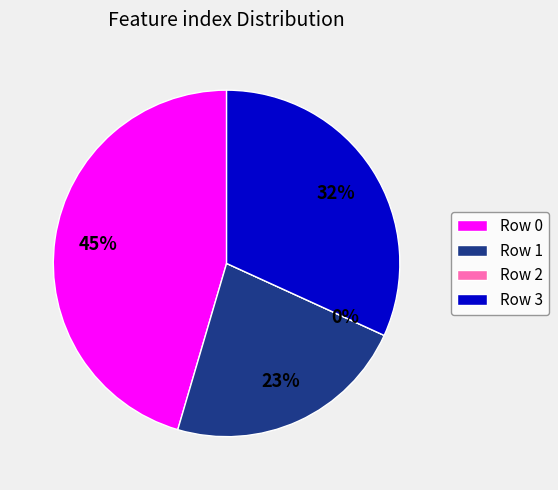

How many slices are in this pie chart?

4